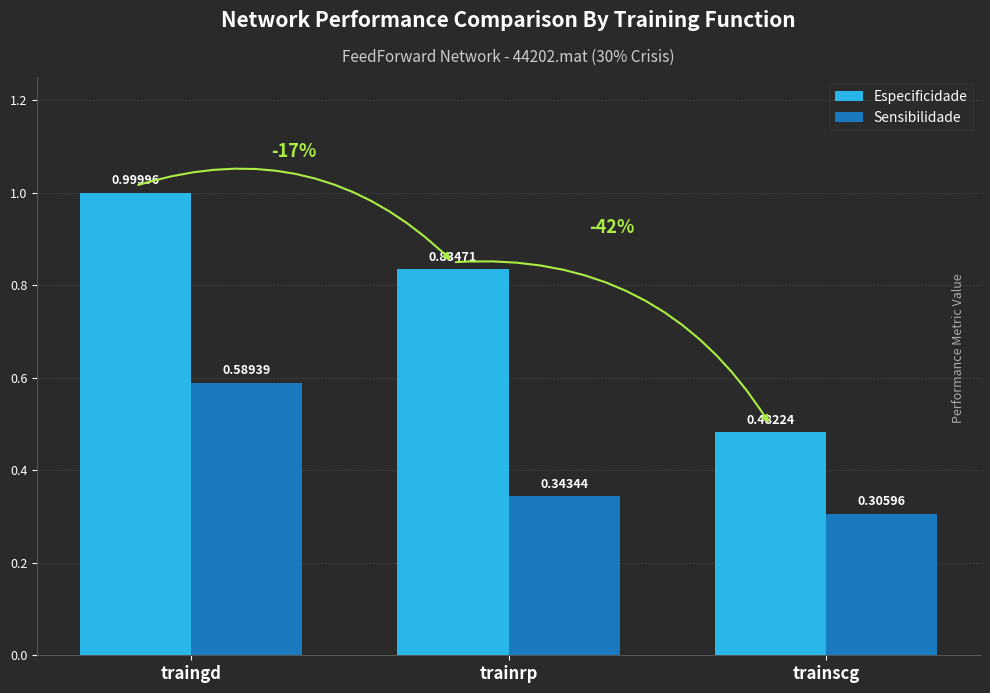

At which label is Sensibilidade closest to 0?

trainscg